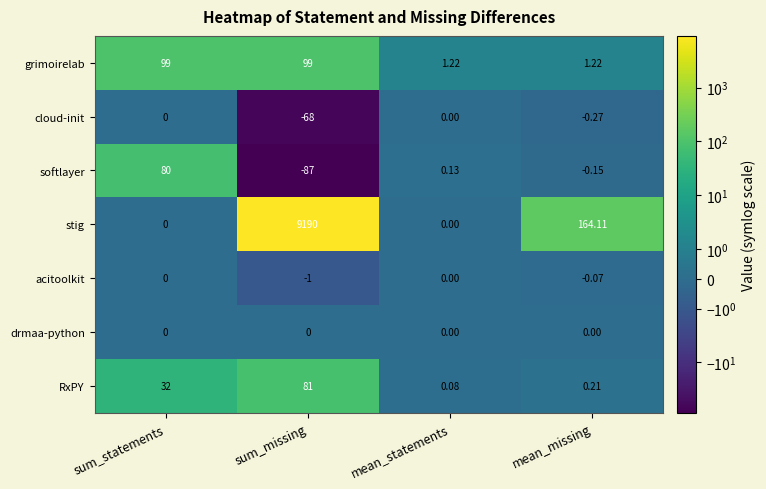

At how many categories does at least one series exceed 2514?

1